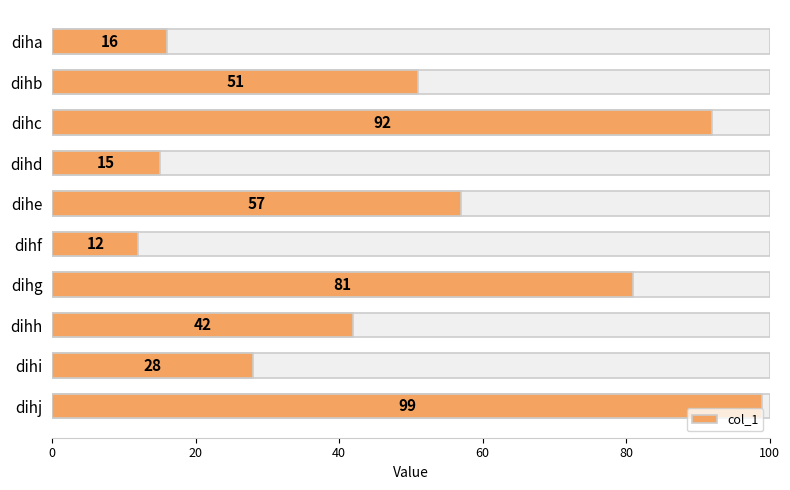

What is the difference between the second highest and minimum values?

80